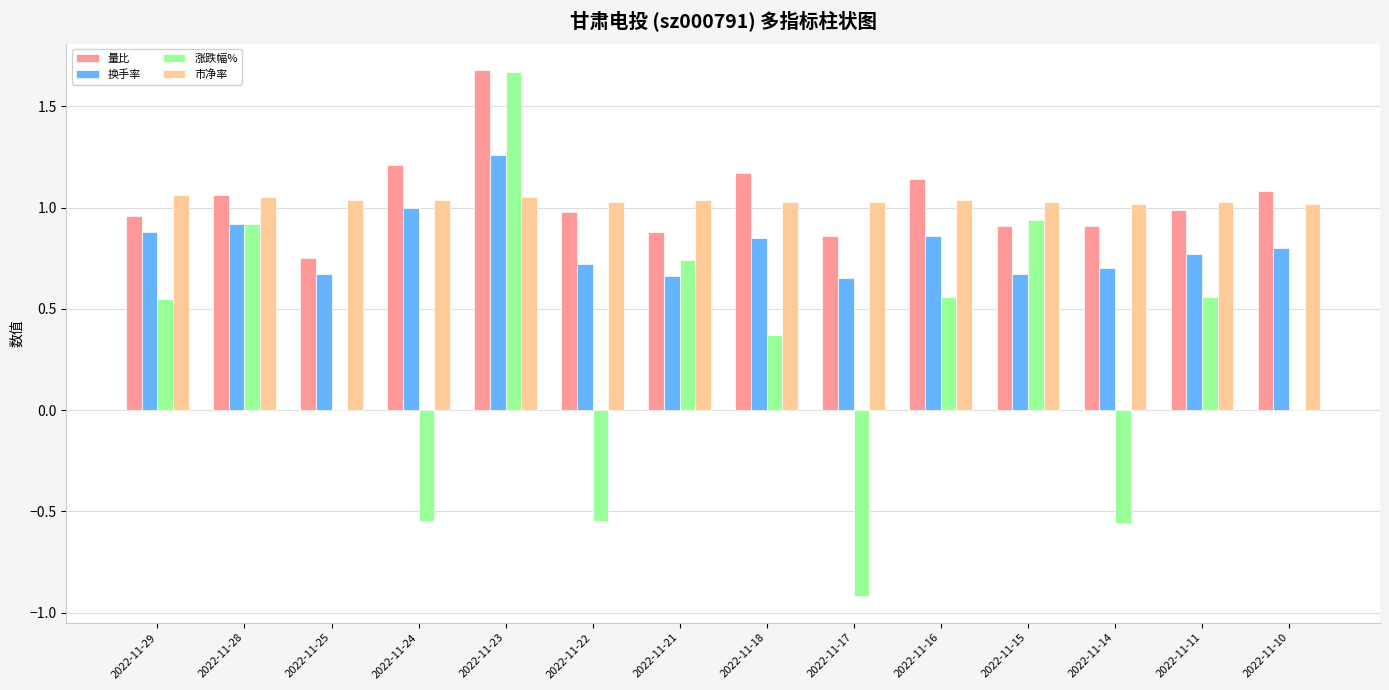

How many series are shown in this chart?

4